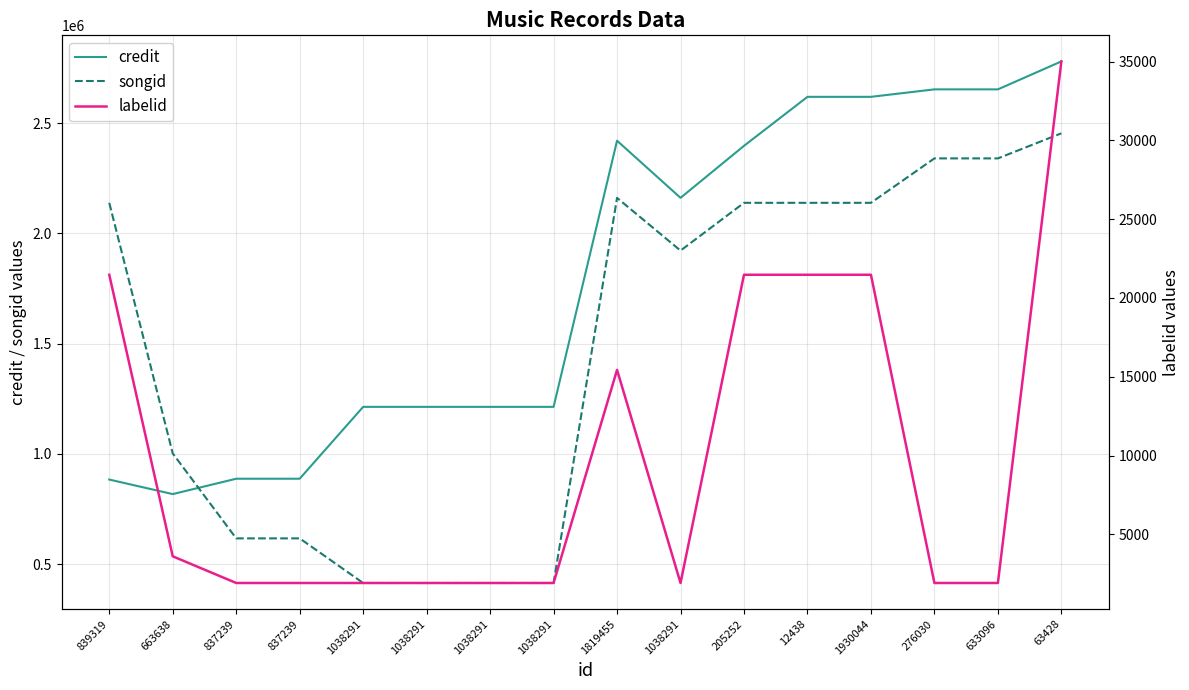

At 663638, list the series in order from smallest to largest.

labelid, credit, songid